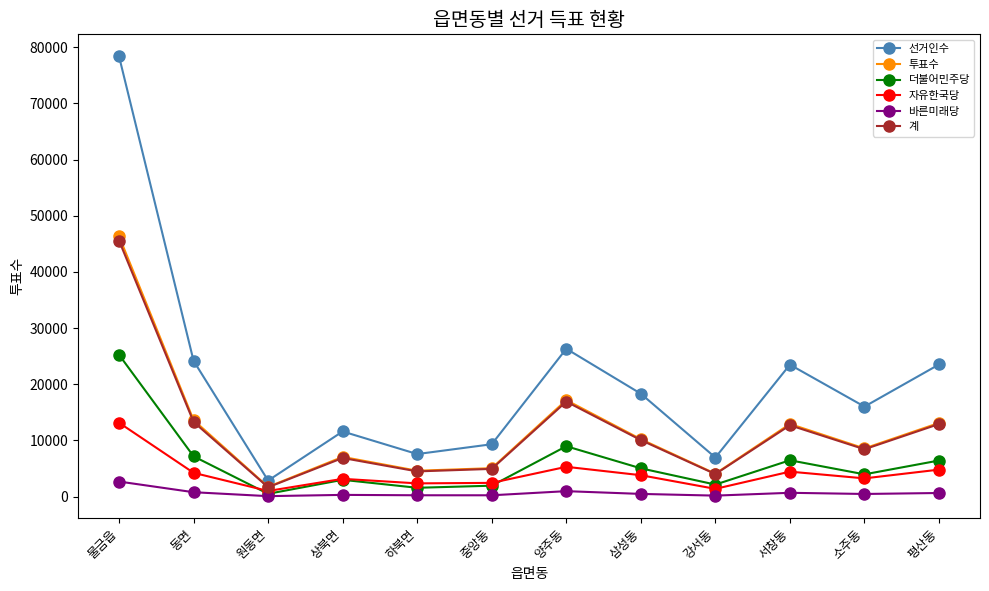

True or false: 바른미래당 and 자유한국당 intersect in this chart.

False